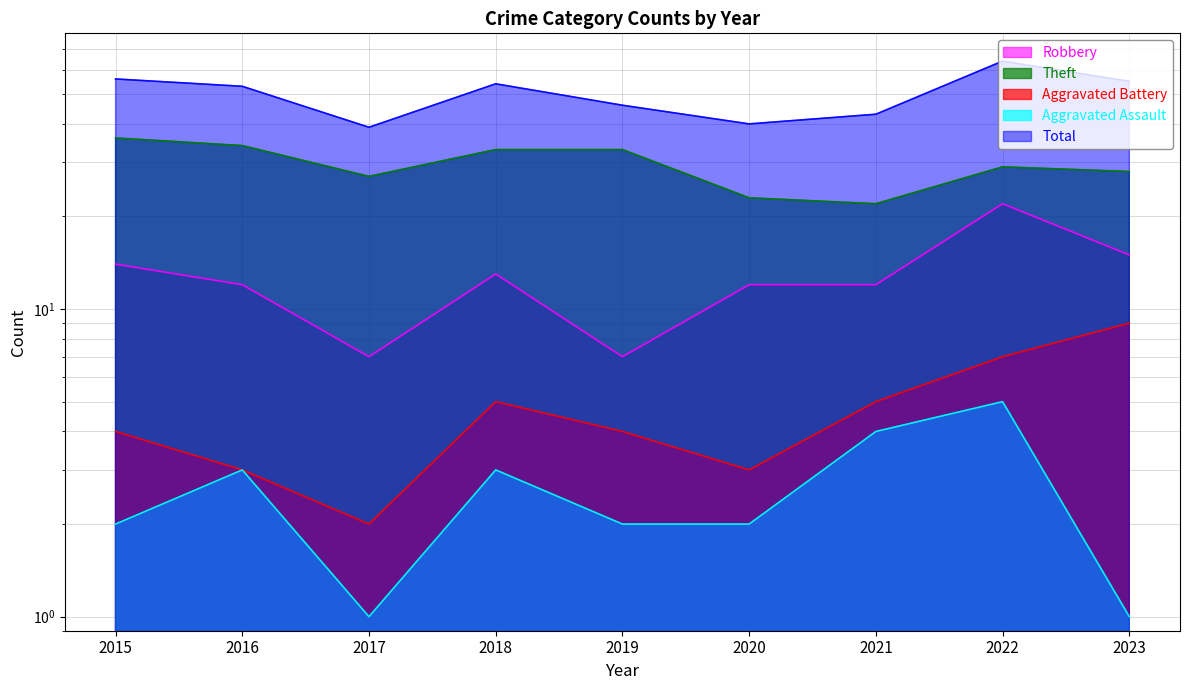

What is the difference between the maximum and minimum values in the Theft series?

14